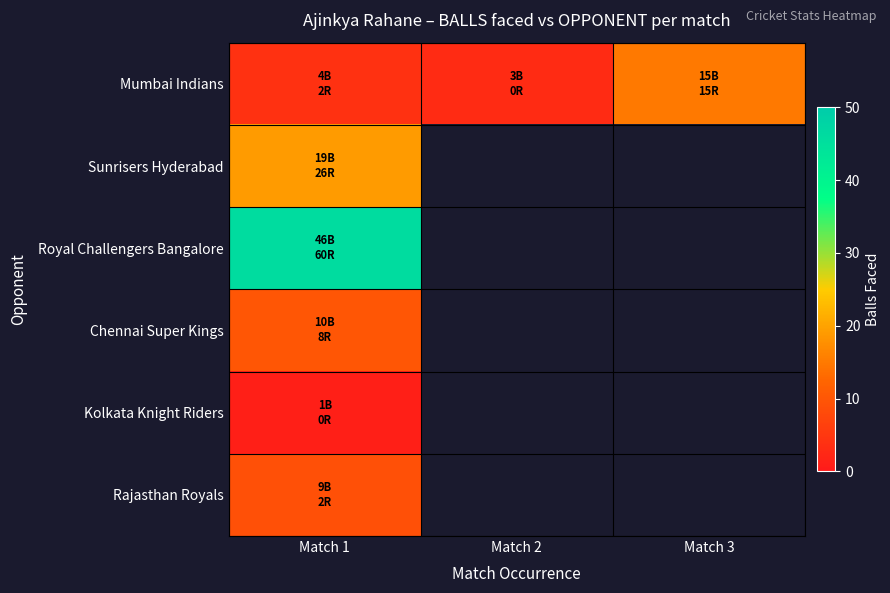

Rank the categories by Rajasthan Royals value from lowest to highest.

Match 1, Match 2, Match 3